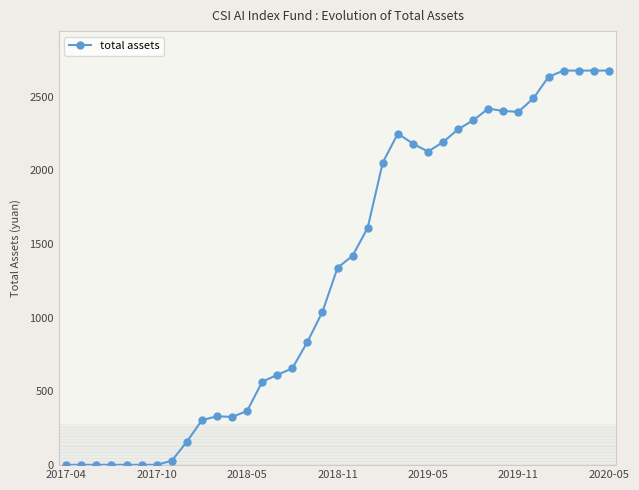

What is the average value?

1299.8